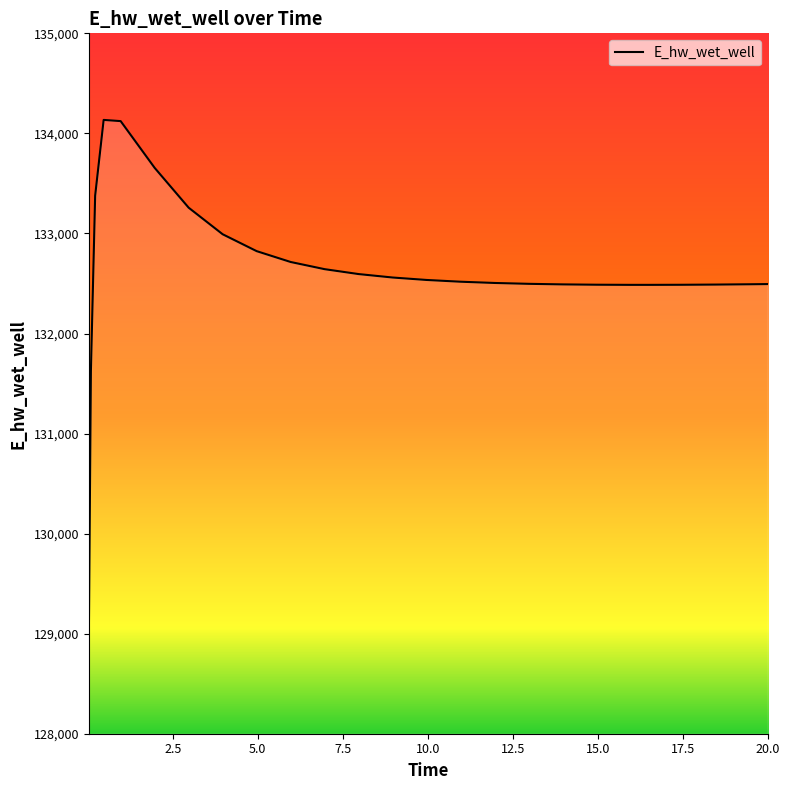

What is the smallest value displayed?

128886.9